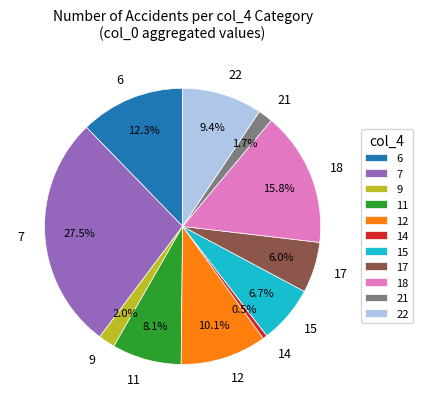

What percentage is the 11 slice, to the nearest percent?

8%